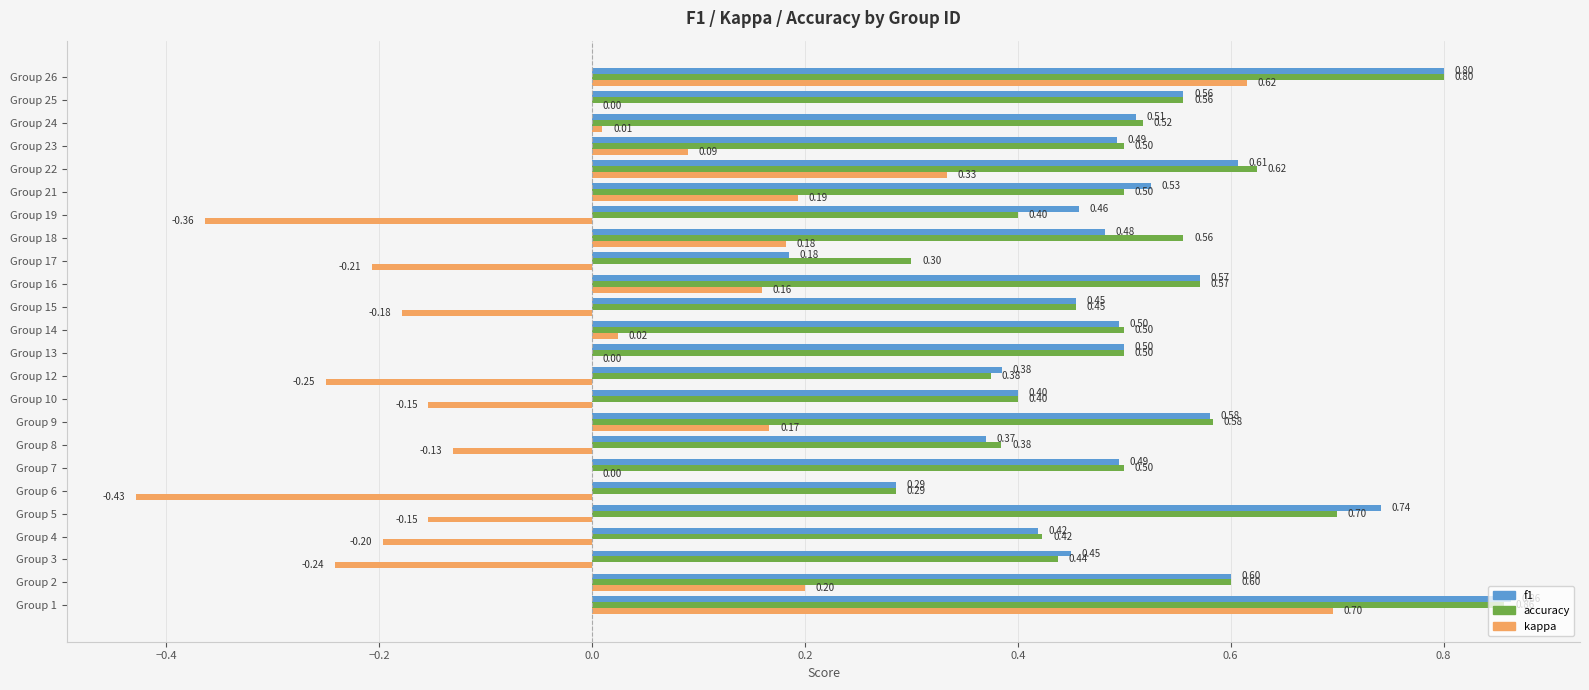

What is the sum of all kappa values?

0.4